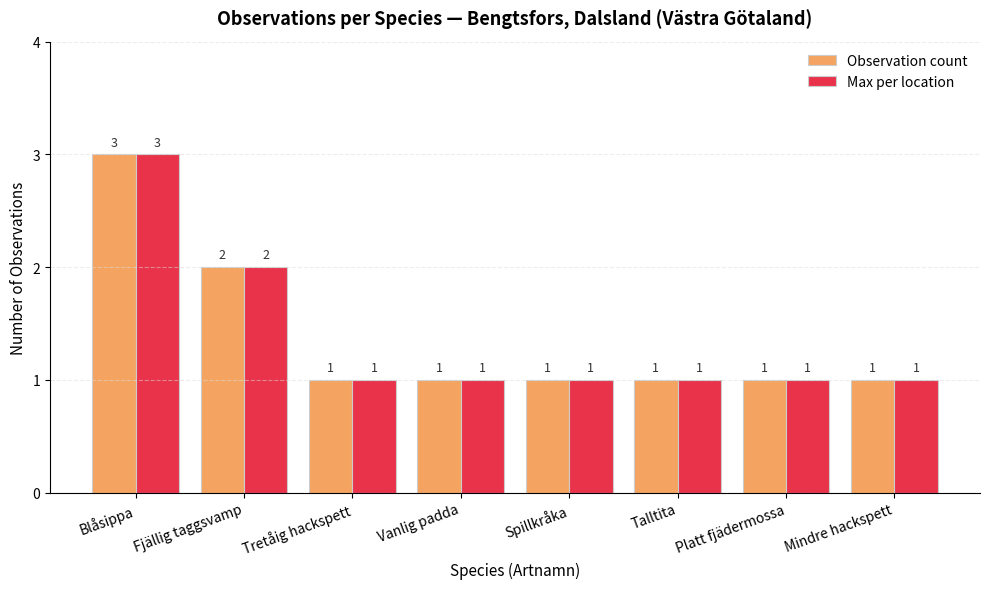

What is the sum of all Observation count values?

11